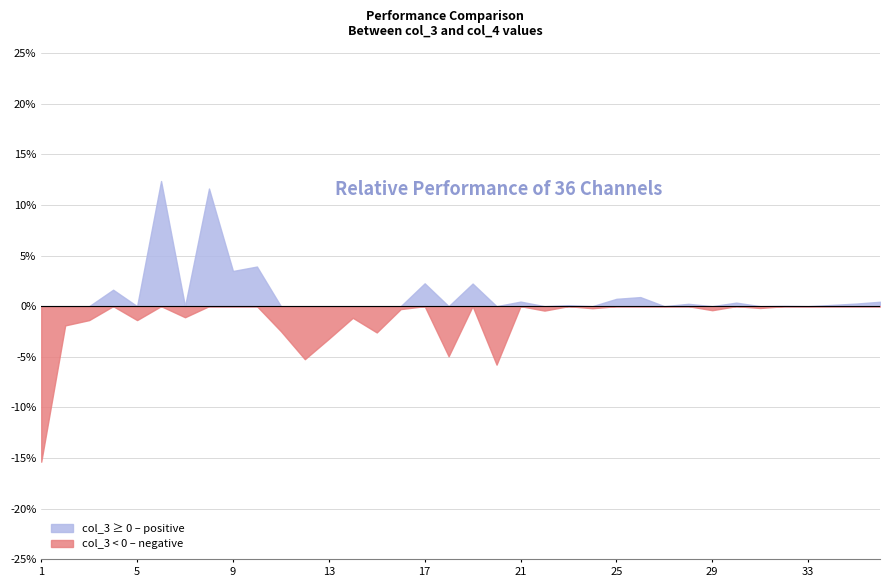

What is the sum of all col_3 values?

-6.9